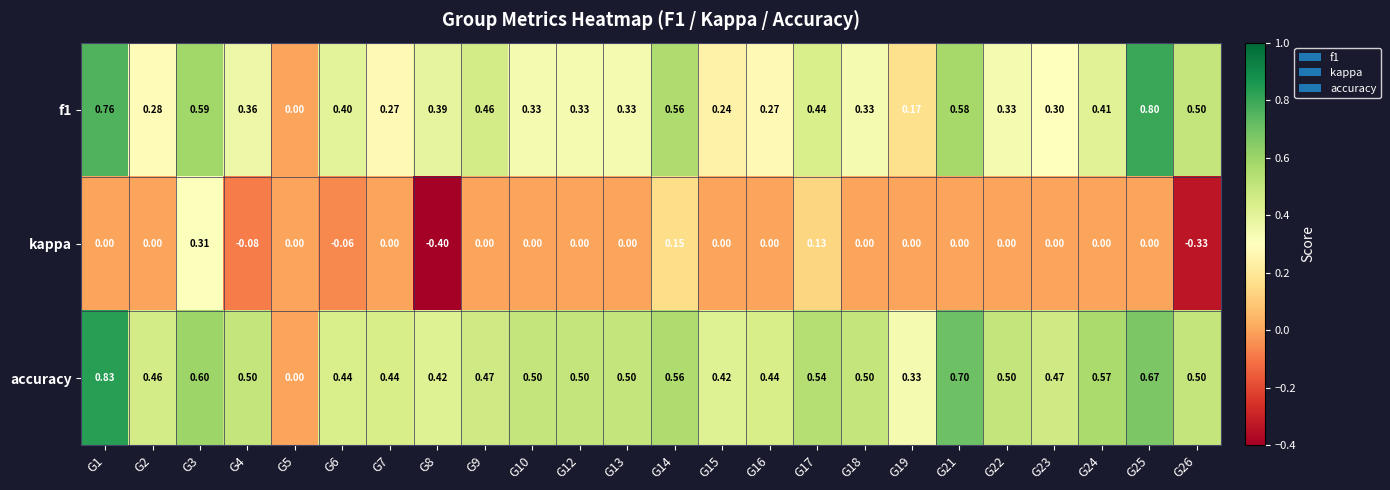

Is the value of accuracy at G10 greater than the value of kappa at G21?

Yes